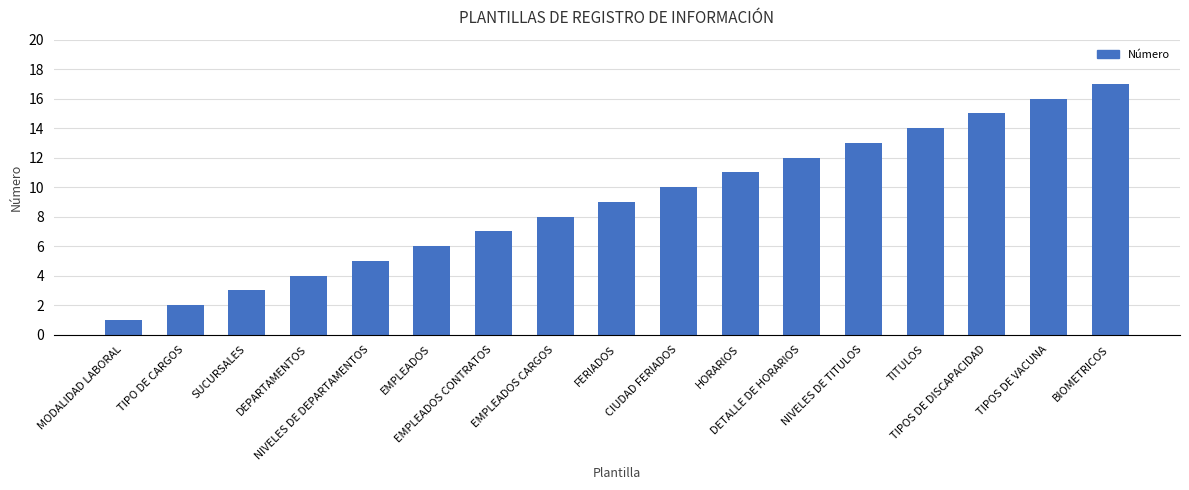

What is the change in value from EMPLEADOS CARGOS to TITULOS?

+6